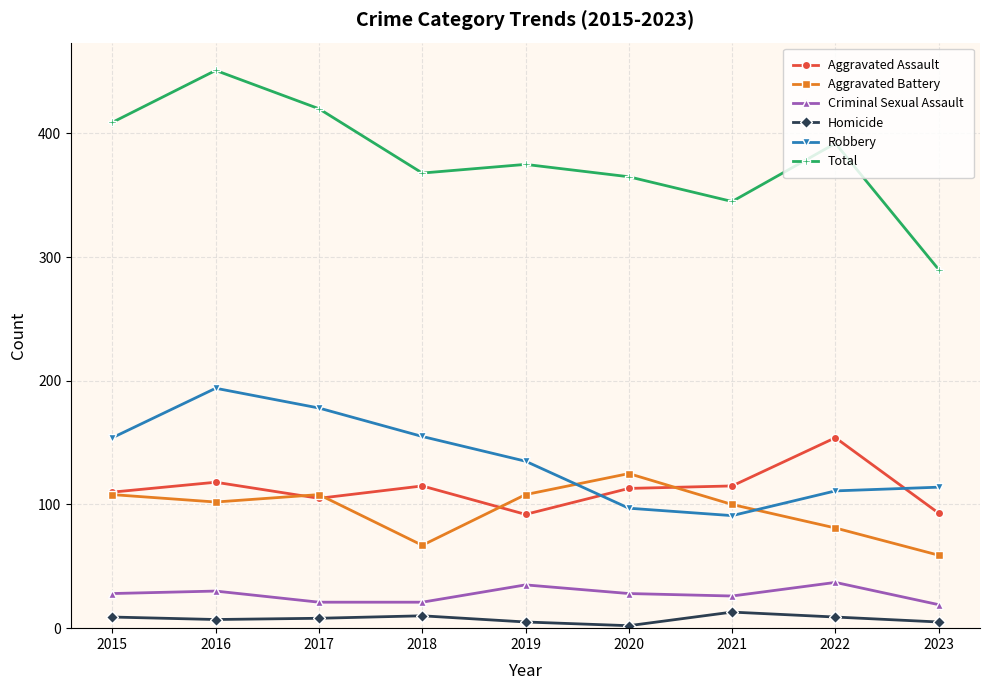

Rank the series by their maximum value, from highest to lowest.

Total, Robbery, Aggravated Assault, Aggravated Battery, Criminal Sexual Assault, Homicide